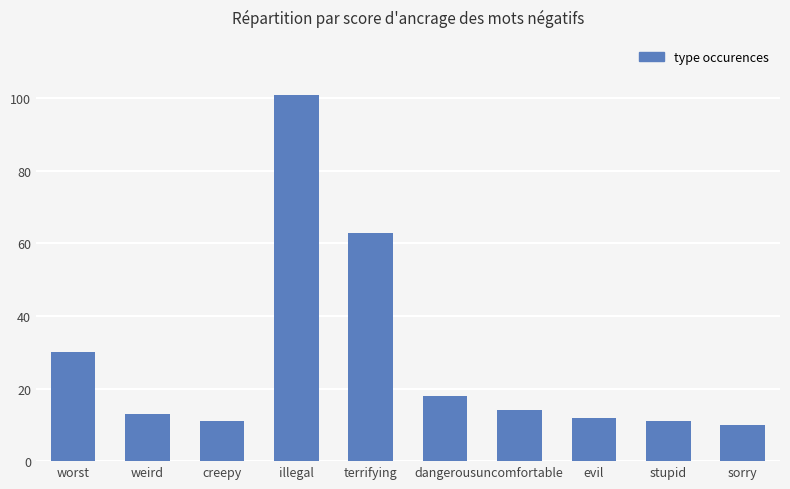

True or false: the data shows 63 at terrifying.

True